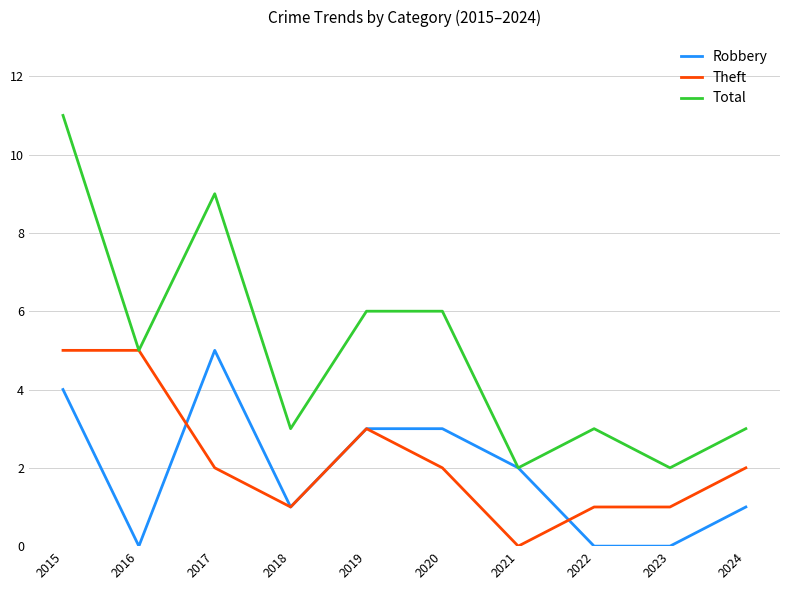

At which category is the sum across all series the highest?

2015